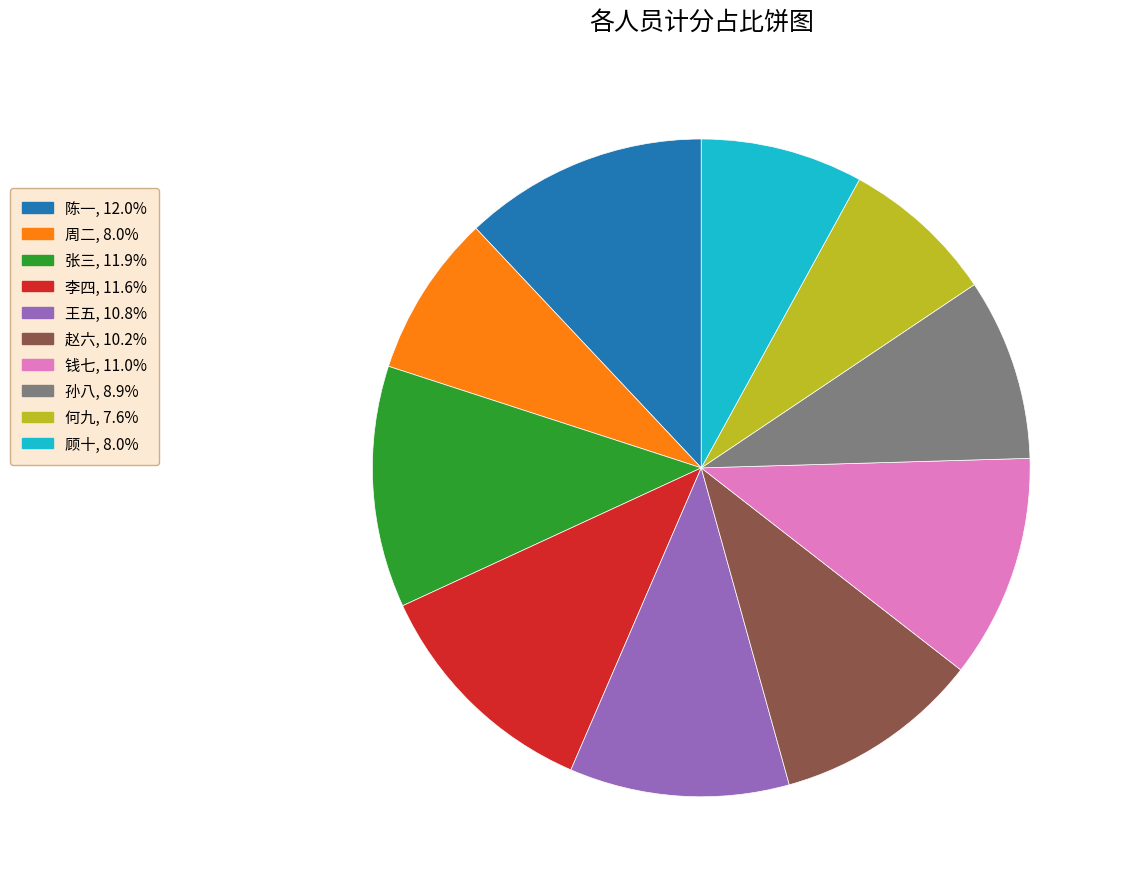

Does 孙八 represent more than half of the total?

No